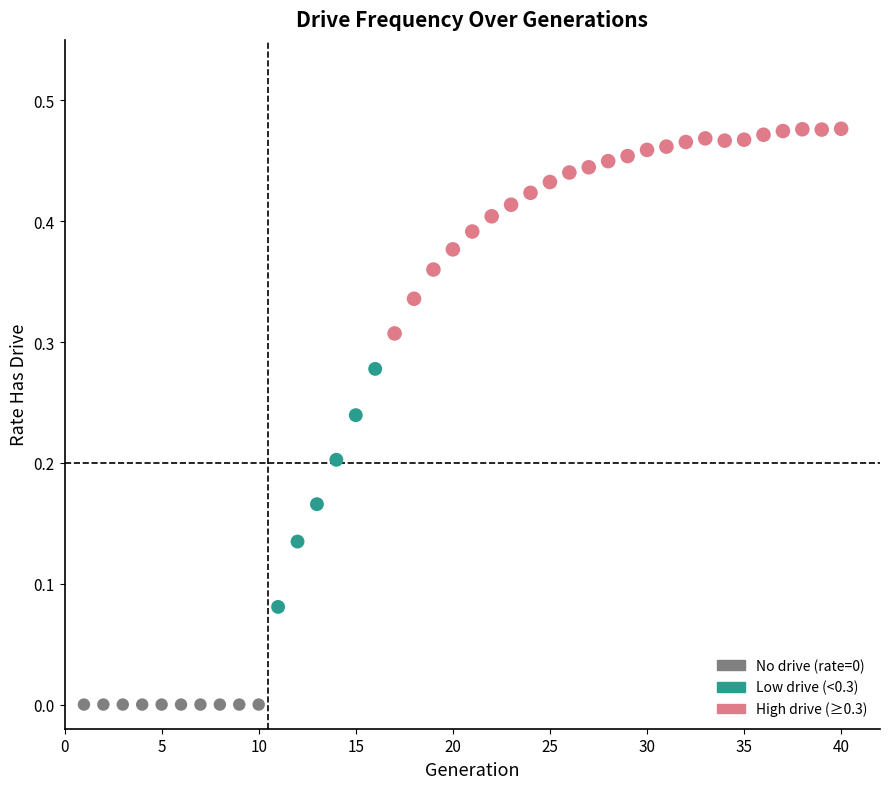

What is the range of X values (max minus min)?

39.0